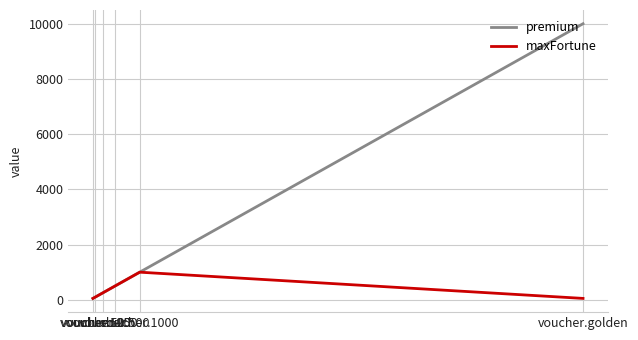

Does the chart display data point markers on the line(s)?

No